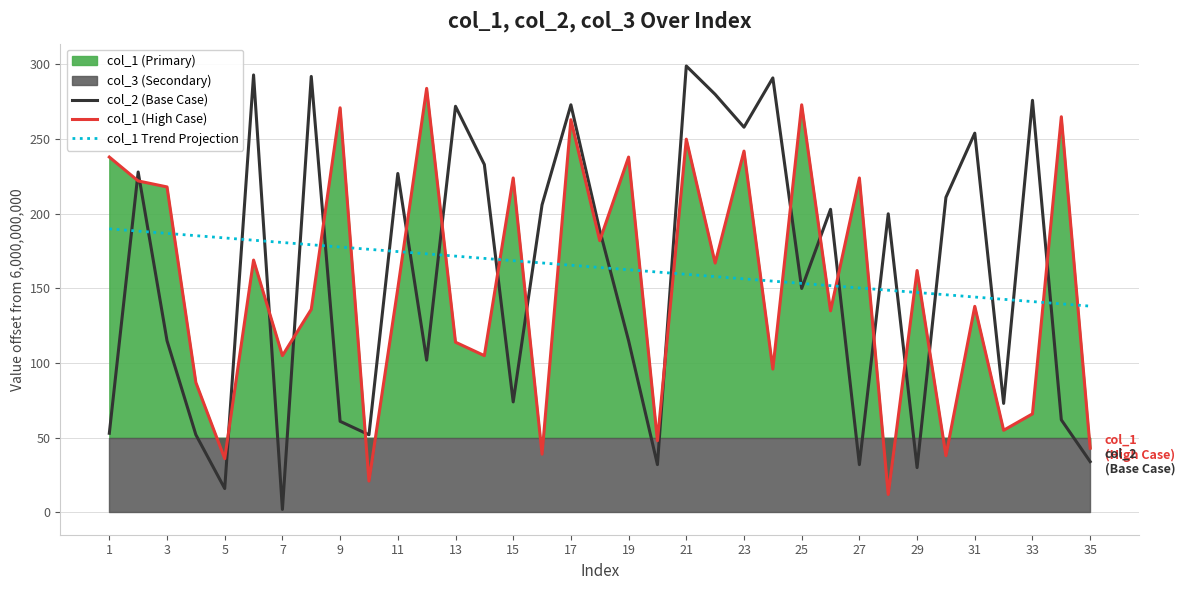

The col_2 (Base Case) series shows 258.0 at 23. True or false?

True